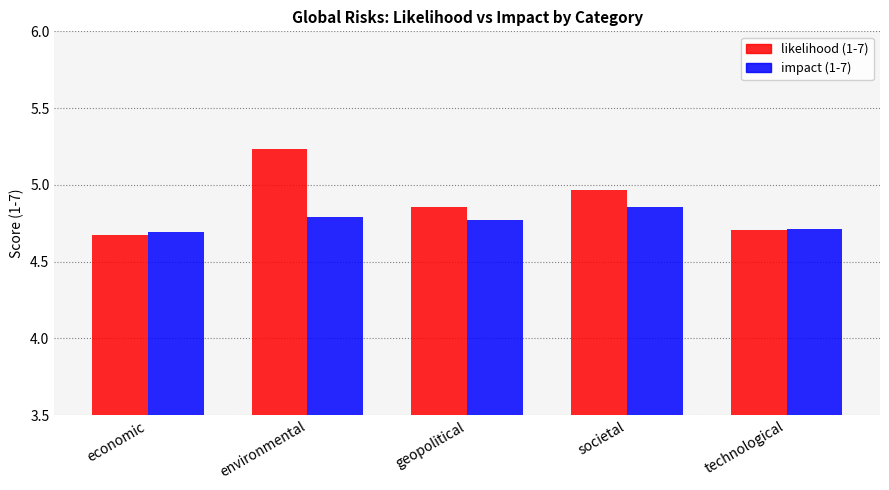

Which series has the largest range (max minus min)?

likelihood (1-7)